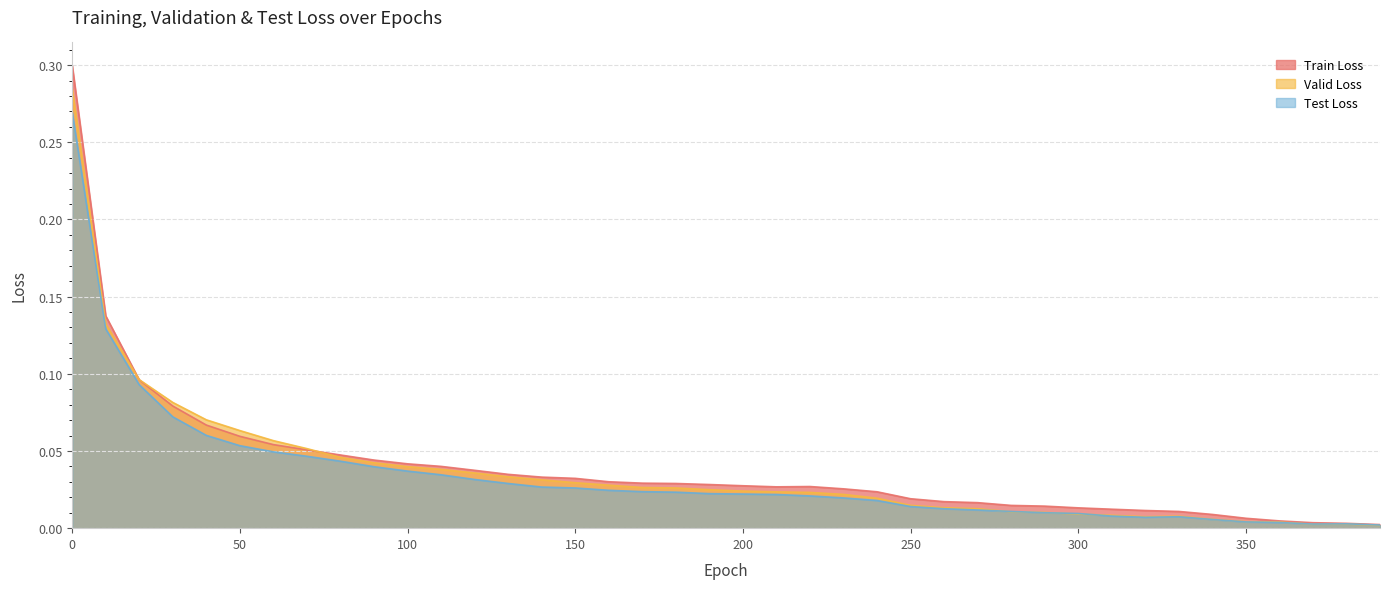

Rank the categories by valid_loss value from lowest to highest.

390, 370, 380, 360, 350, 340, 320, 330, 310, 300, 290, 280, 270, 260, 250, 240, 230, 220, 210, 200, 190, 180, 170, 160, 150, 140, 130, 120, 110, 100, 90, 80, 70, 60, 50, 40, 30, 20, 10, 0